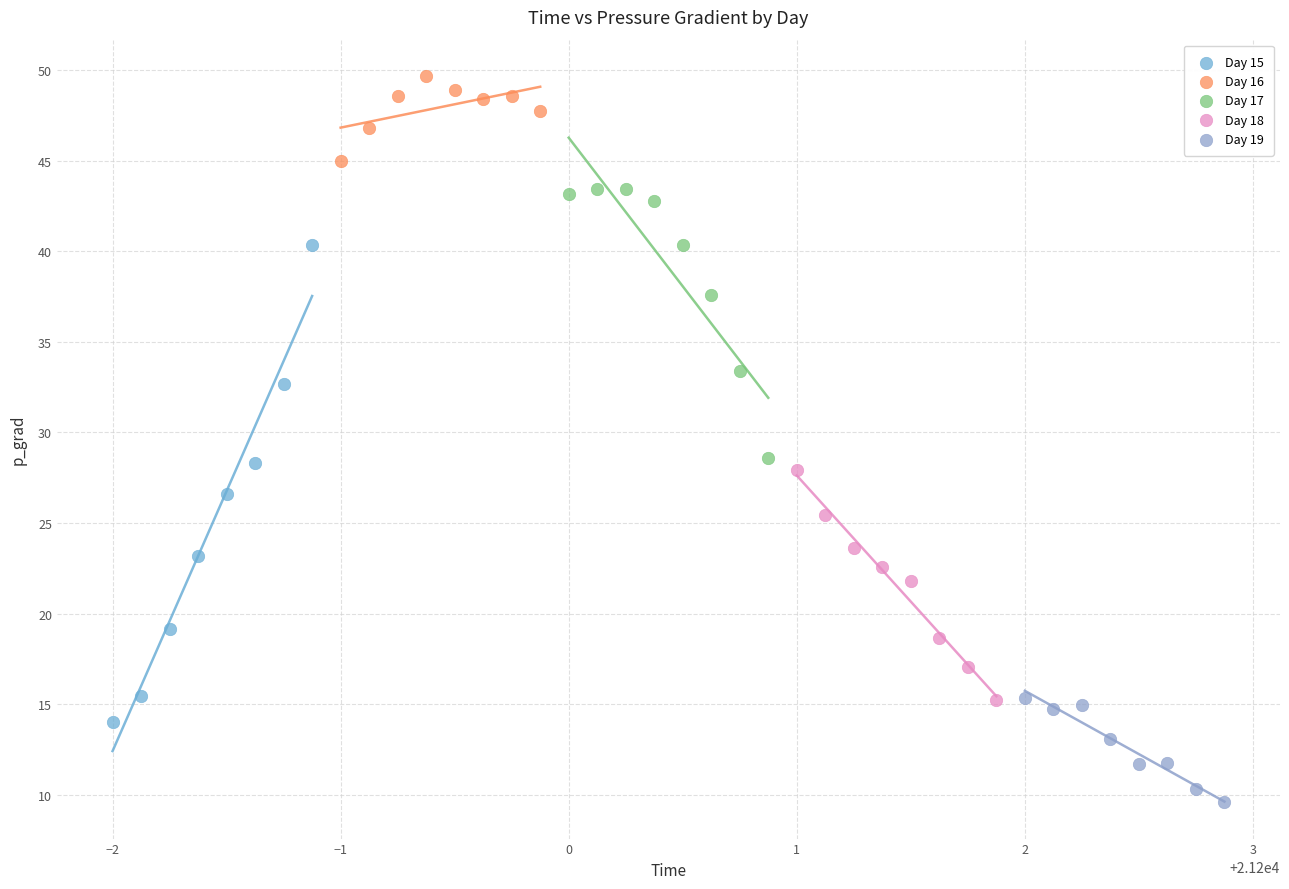

Which series reaches the minimum Y coordinate?

Day 19